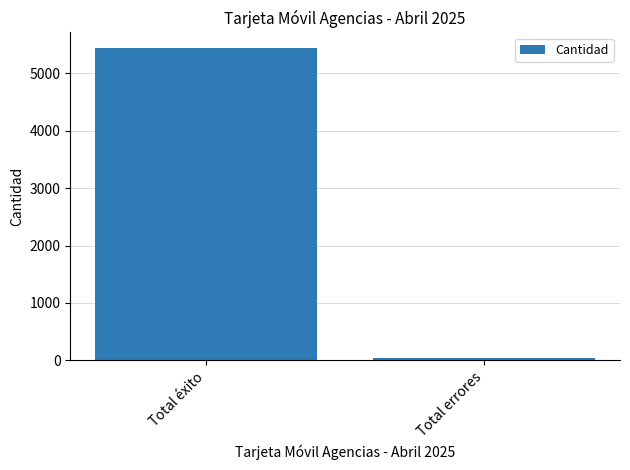

What is the label of the 1st bar from the right?

Total errores